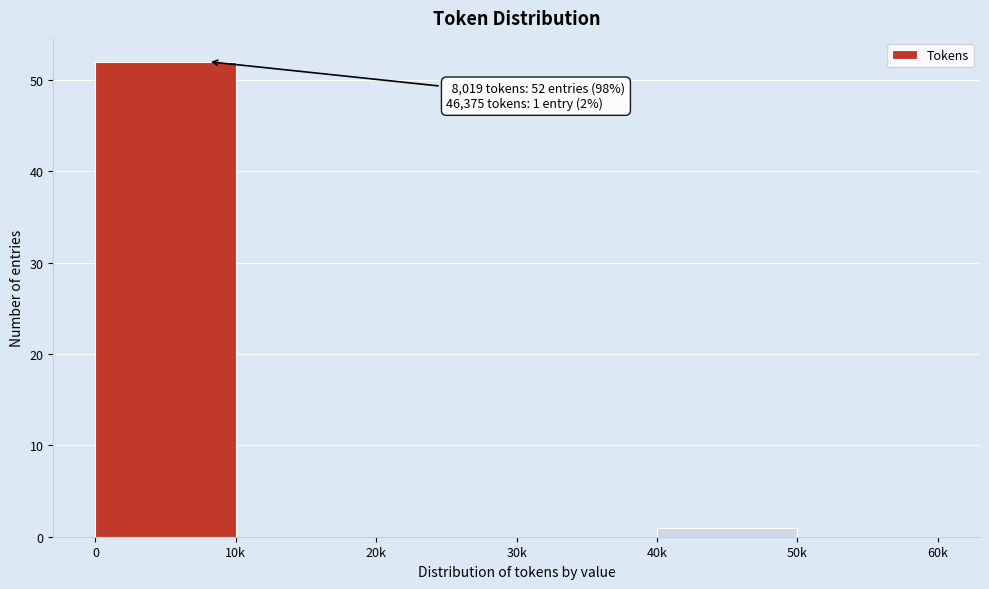

Reading left to right, transcribe all the data shown in this chart.

0=52	10k=0	20k=0	30k=0	40k=1	50k=0